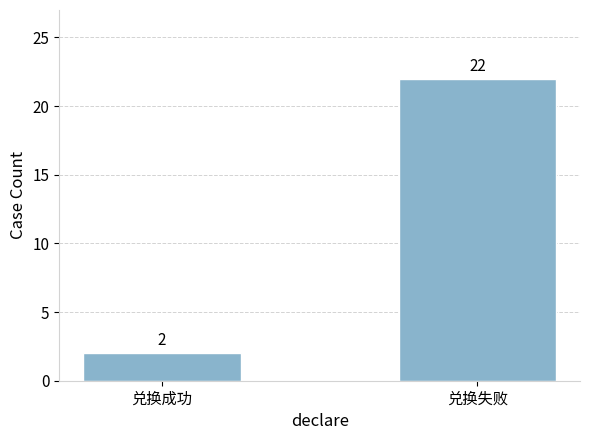

What is the value of the 1st bar from the left?

2